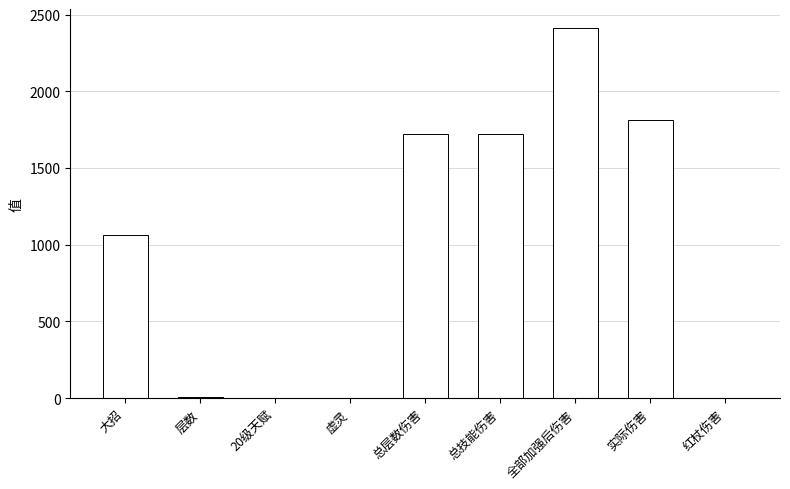

What is the maximum value shown in the chart?

2413.6